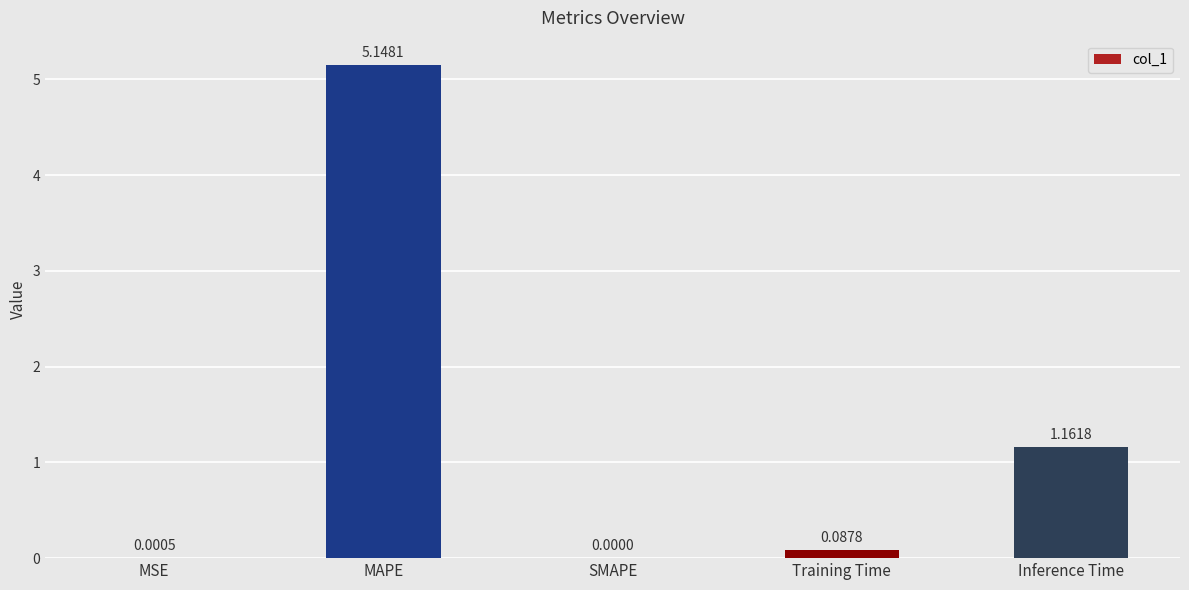

What is the average value?

1.3